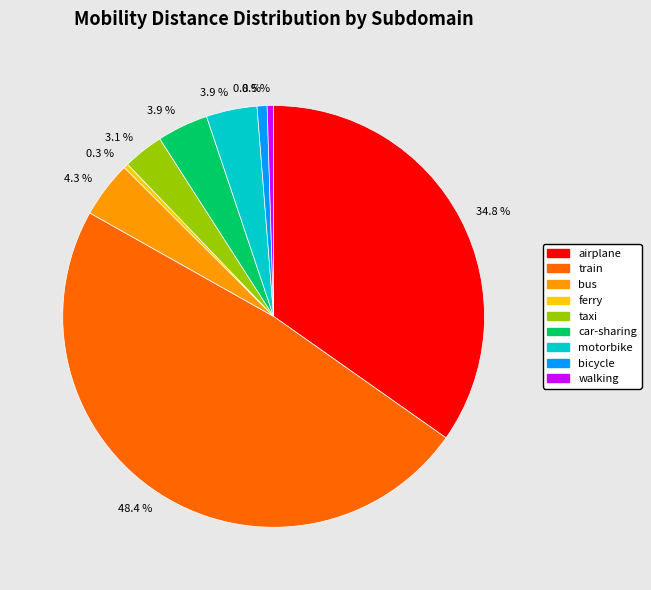

Is there any slice that represents more than half of the pie?

No